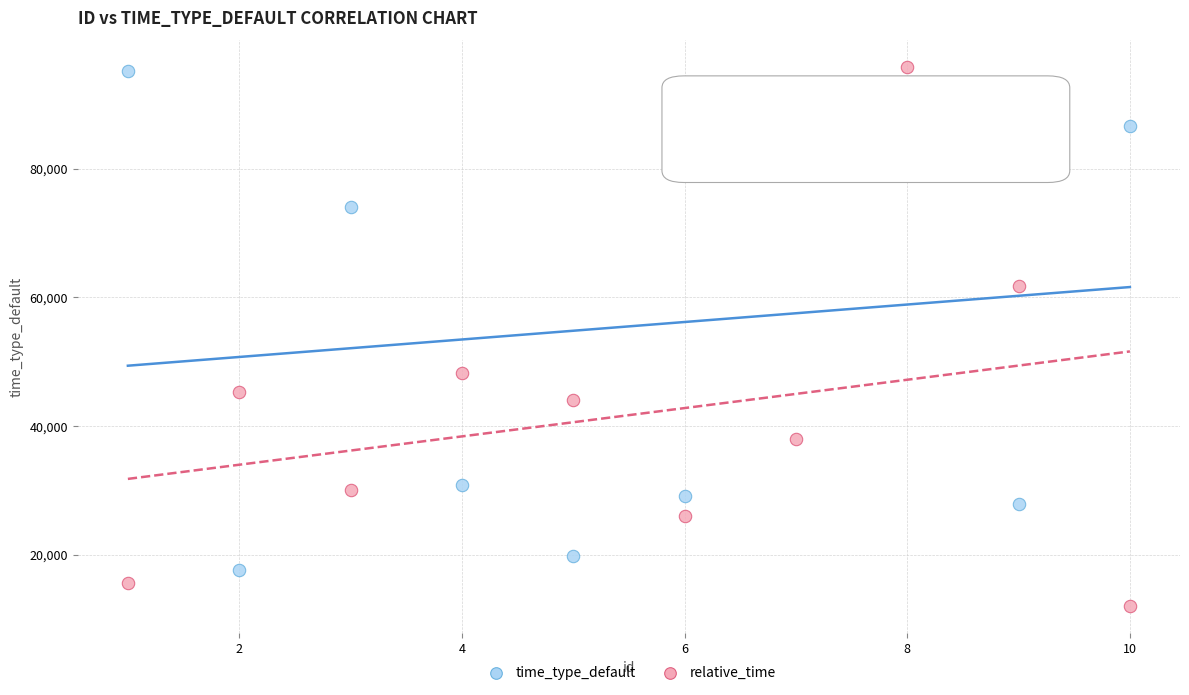

Across all data points, what is the range of Y values (max minus min)?

83687